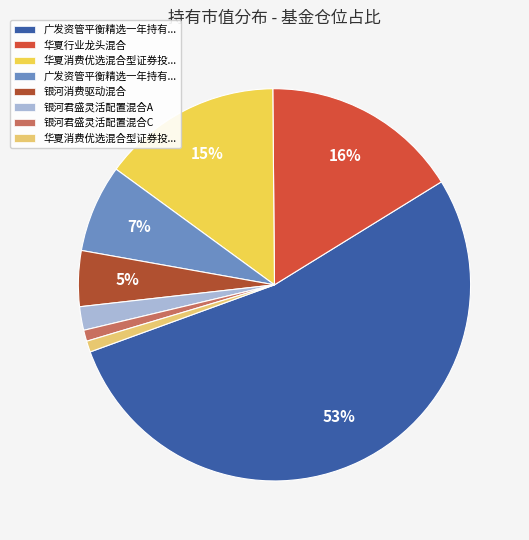

To the nearest percent, what is the average slice percentage?

12%